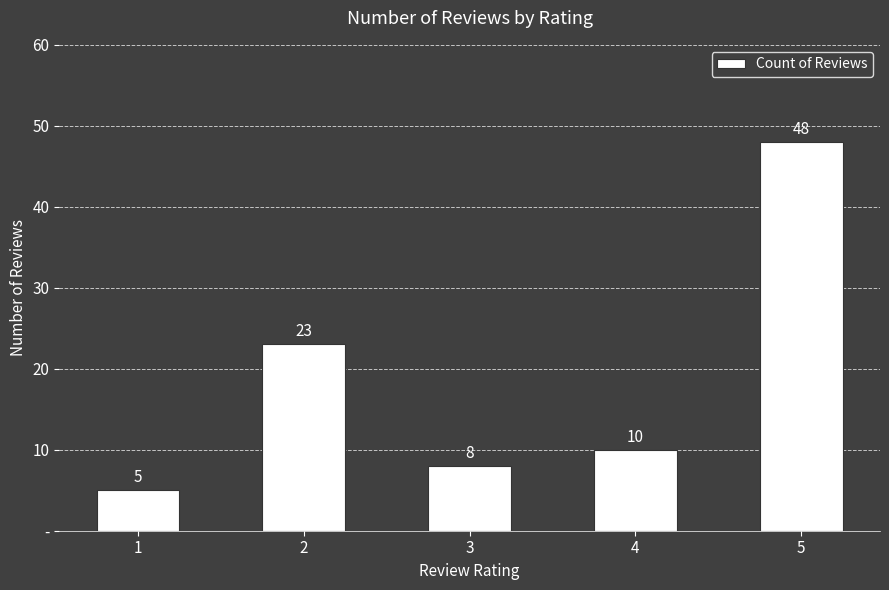

List the labels in order of value, largest first.

5, 2, 4, 3, 1